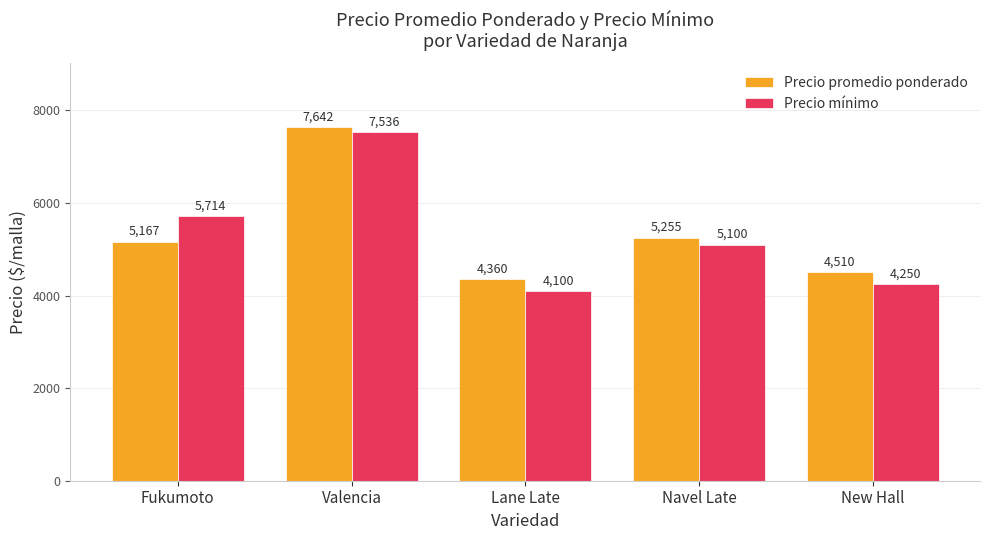

What is the lowest value of the Precio mínimo series?

4100